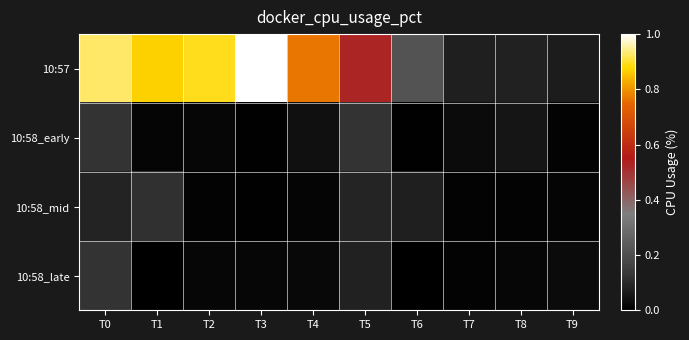

Reading left to right, list all the values displayed in this chart.

10:57: T0=0.9	T1=0.9	T2=0.9	T3=1.0	T4=0.8	T5=0.5	T6=0.2	T7=0.1	T8=0.1	T9=0.1
10:58_early: T0=0.1	T1=0.0	T2=0.0	T3=0.0	T4=0.0	T5=0.1	T6=0.0	T7=0.0	T8=0.1	T9=0.0
10:58_mid: T0=0.1	T1=0.1	T2=0.0	T3=0.0	T4=0.0	T5=0.1	T6=0.1	T7=0.0	T8=0.0	T9=0.0
10:58_late: T0=0.1	T1=0.0	T2=0.0	T3=0.0	T4=0.0	T5=0.1	T6=0.0	T7=0.0	T8=0.0	T9=0.0